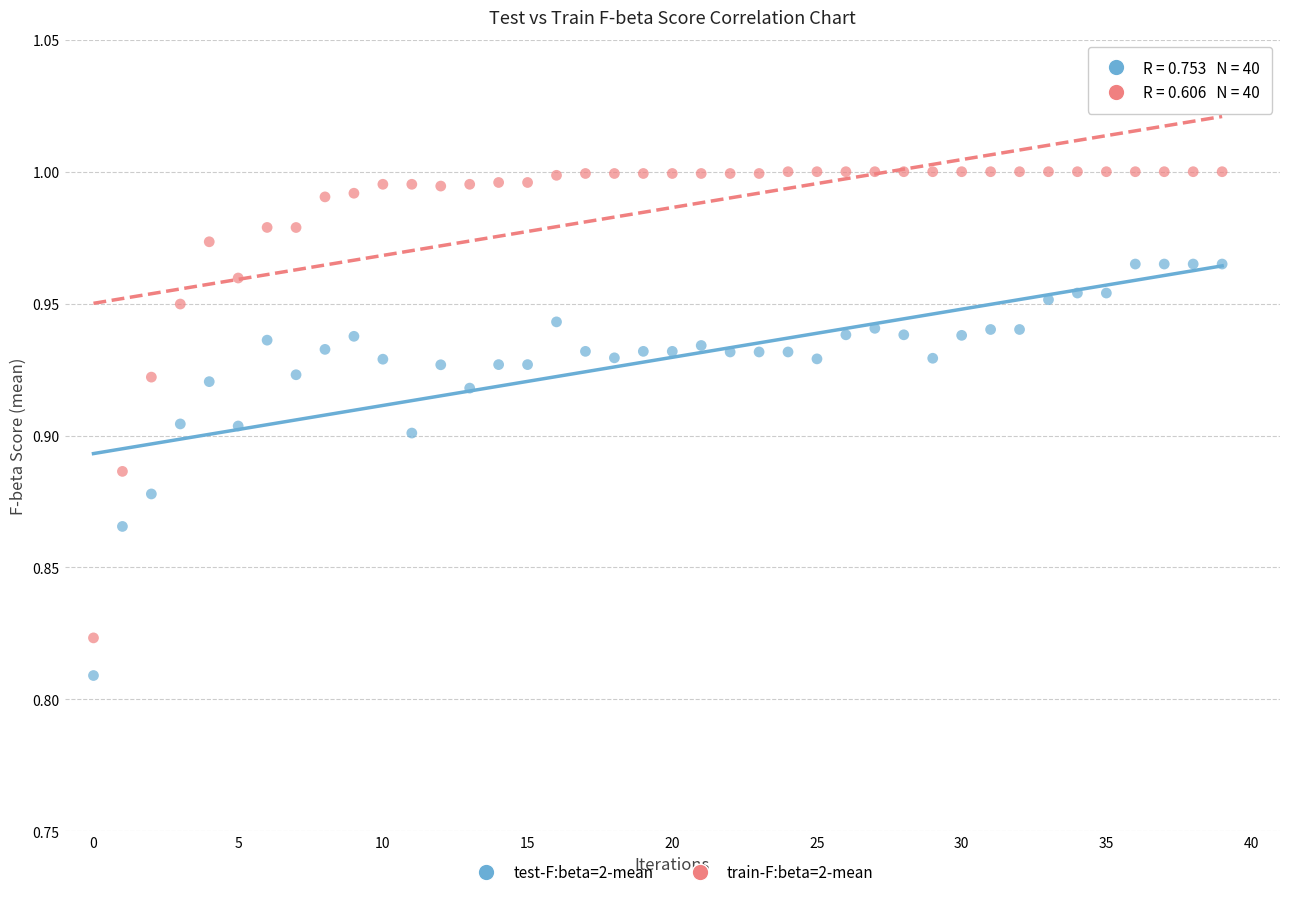

Which series contains the highest Y value?

train-F:beta=2-mean